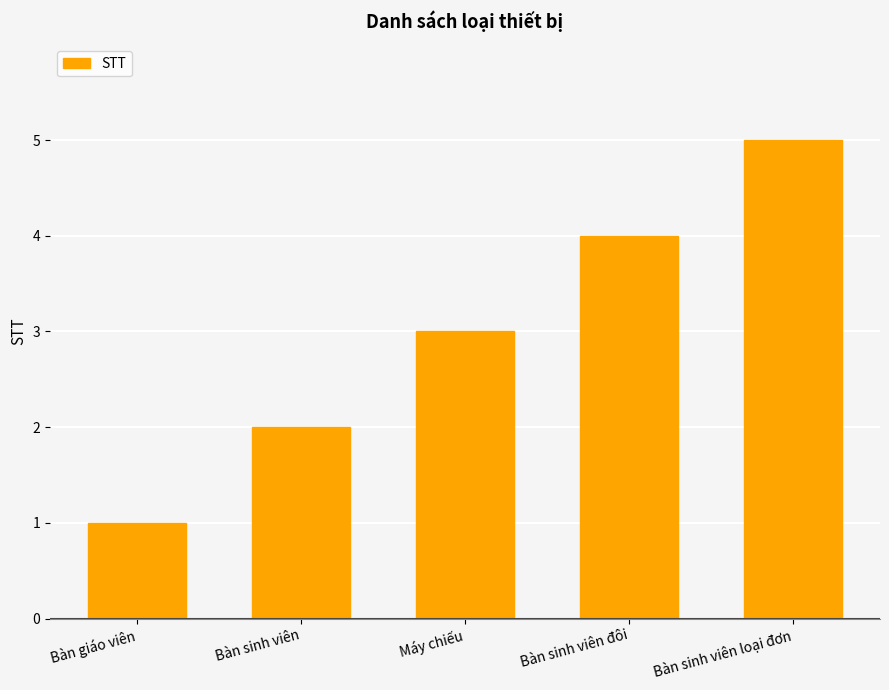

Reading right to left, list all the values displayed in this chart.

5	4	3	2	1